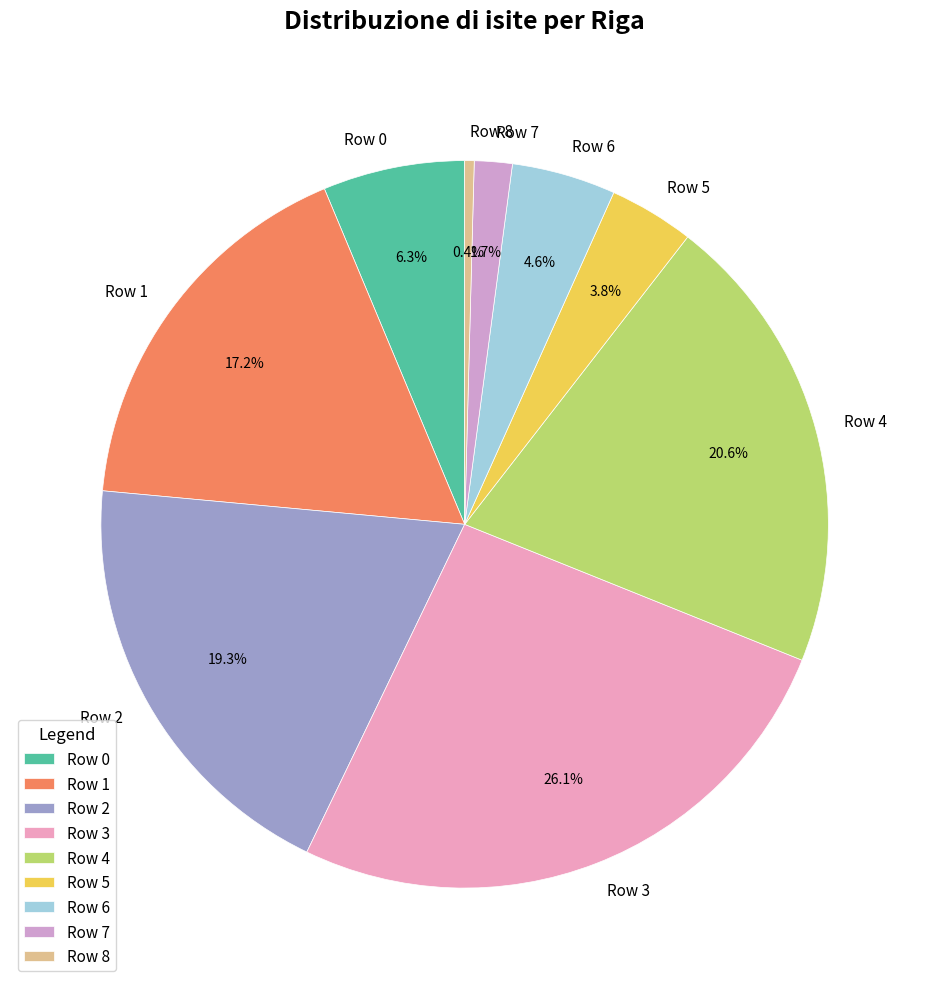

Combined, what portion of the pie is Row 4 and Row 2?

39.9%